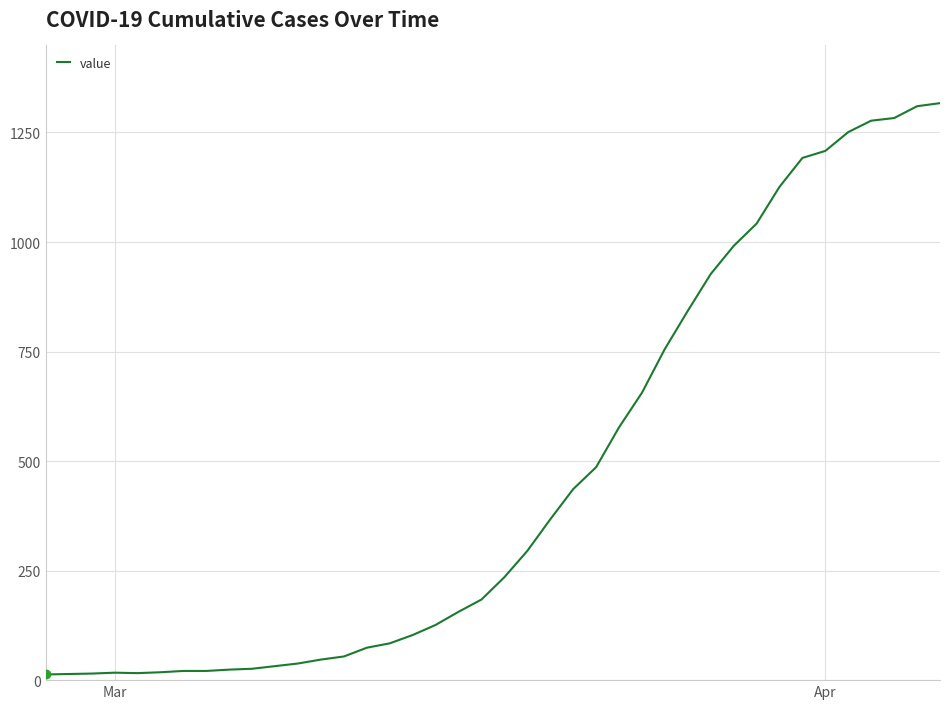

What is the difference between the maximum and minimum values?

1304